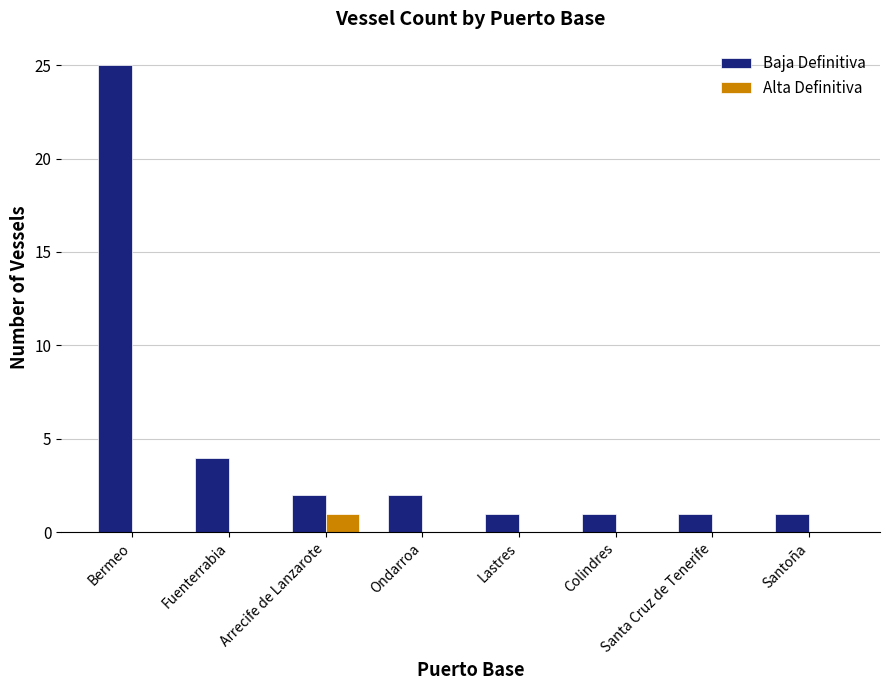

The Alta Definitiva series shows 0 at Fuenterrabia. True or false?

True